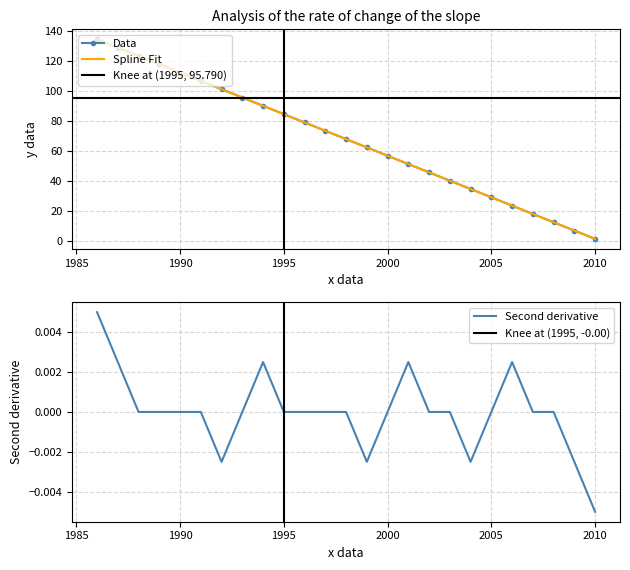

What is the approximate value of Data at 2000?

56.9